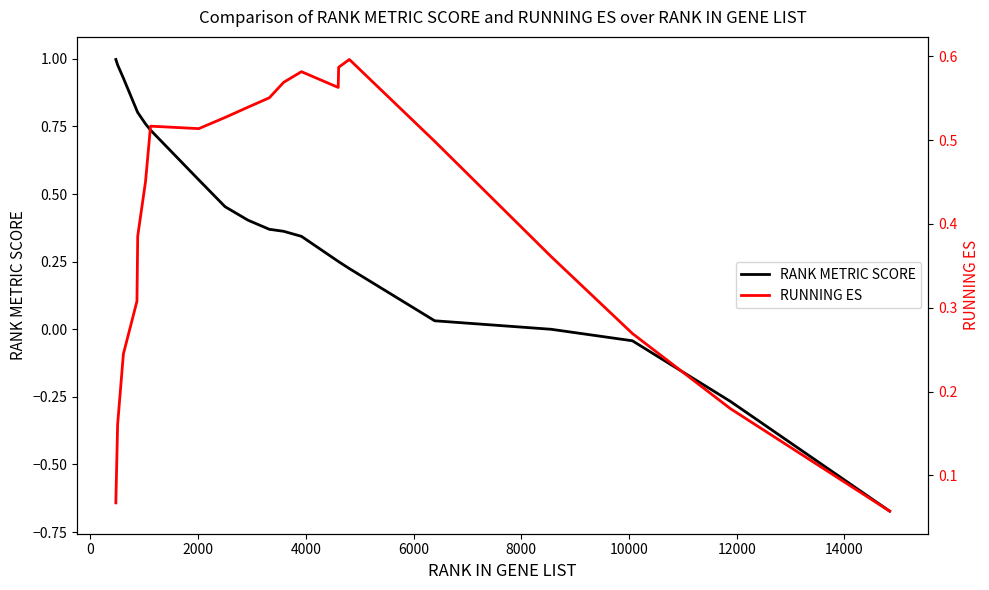

True or false: RANK METRIC SCORE and RUNNING ES intersect in this chart.

True